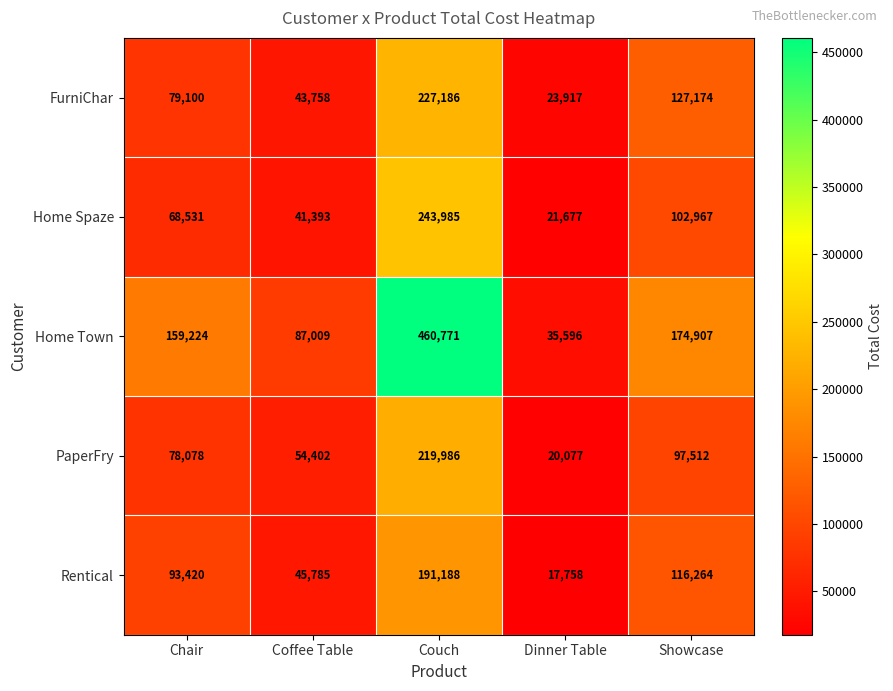

At how many categories does at least one series exceed 109900?

3